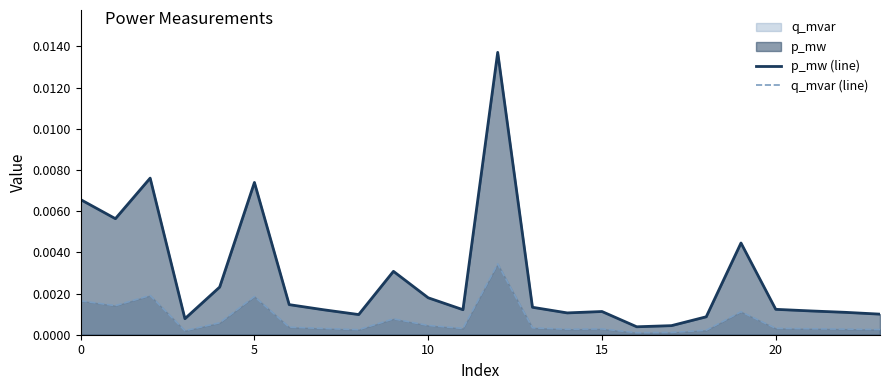

True or false: q_mvar (line) and p_mw (line) intersect in this chart.

False